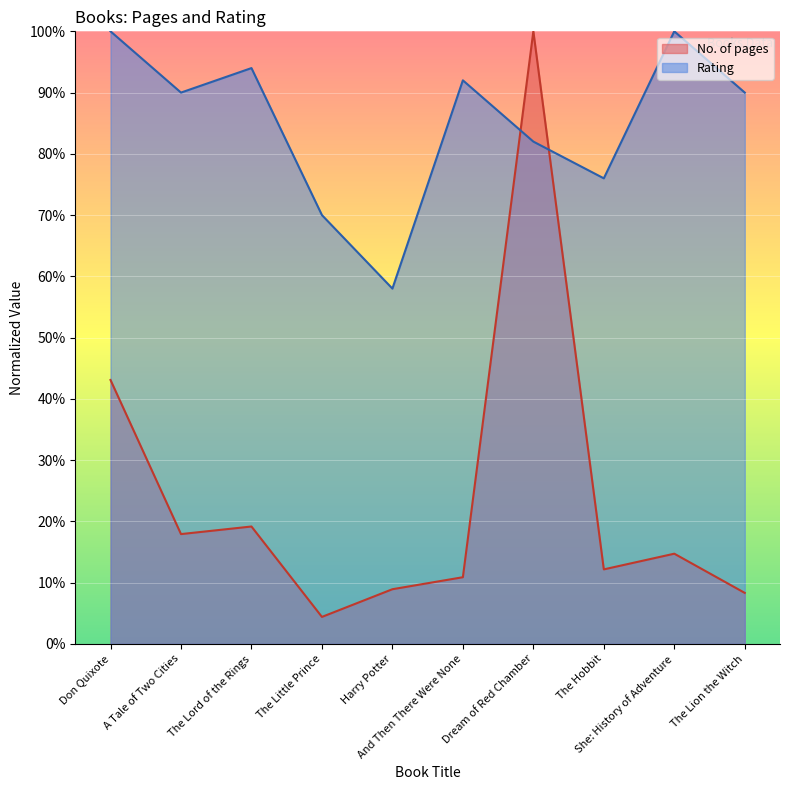

Between The Lord of the Rings and The Little Prince, which series saw the biggest shift?

Rating